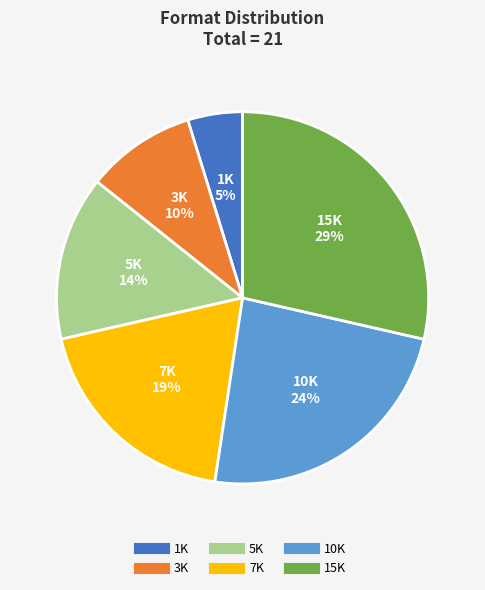

Is 5K the majority of the pie?

No